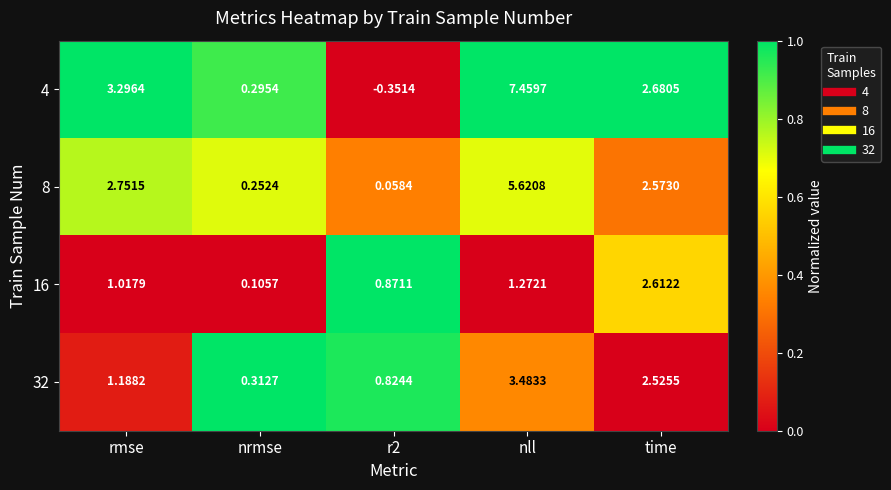

At which category does the chart reach its peak across all series?

nll